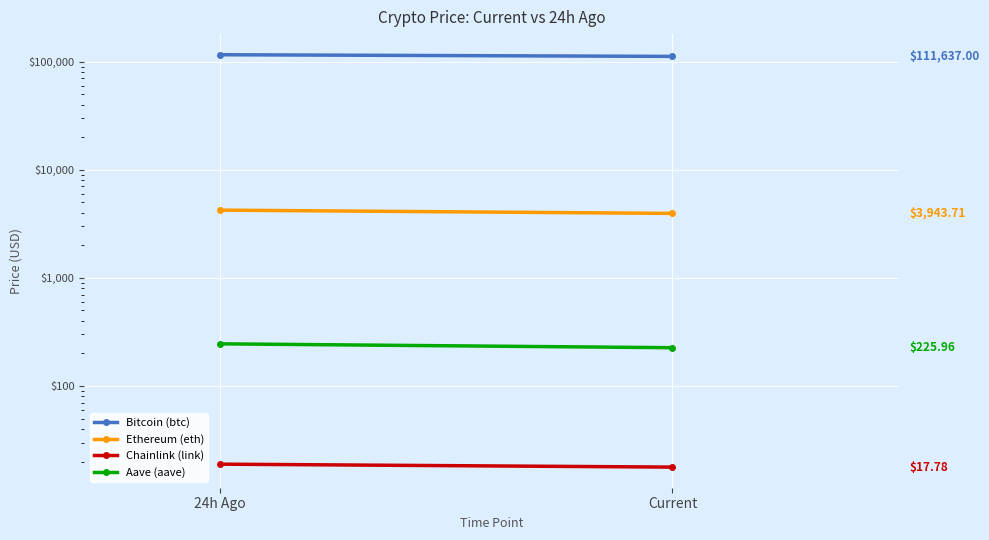

What is the difference between the Aave (aave) values at Current and 24h Ago?

19.4